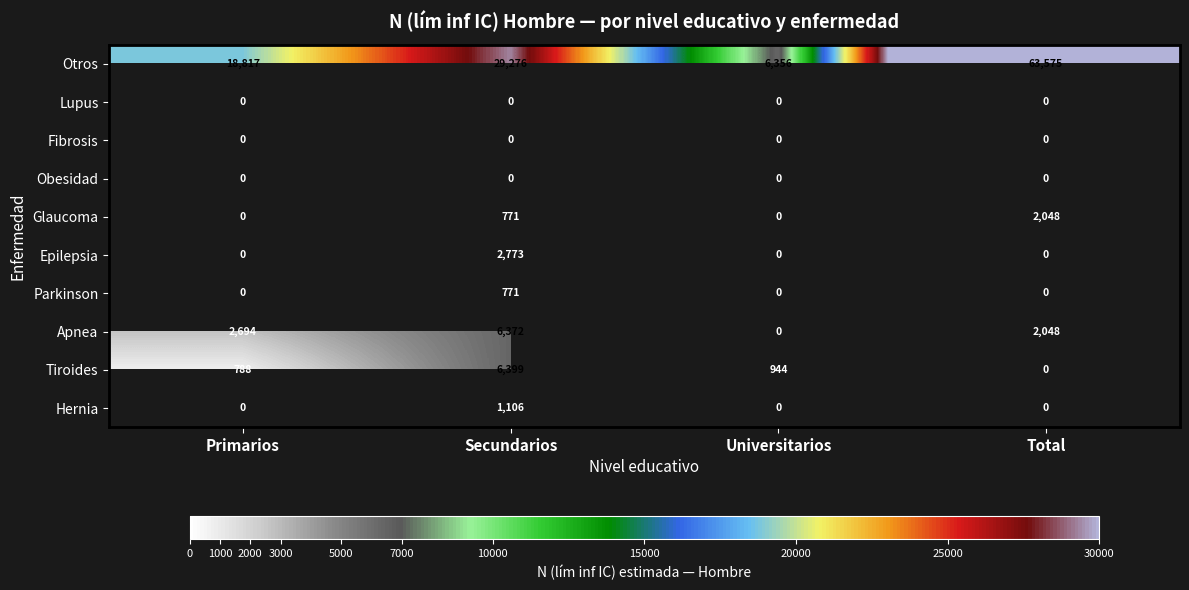

Where does the Tiroides series first go above 944?

Secundarios